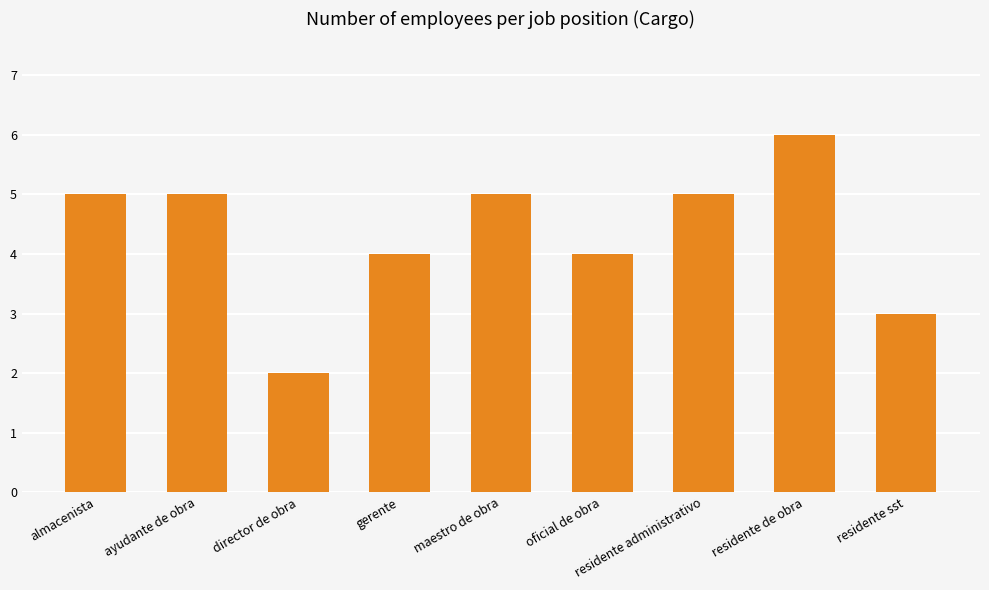

The chart shows a value of 6 at residente de obra. True or false?

True